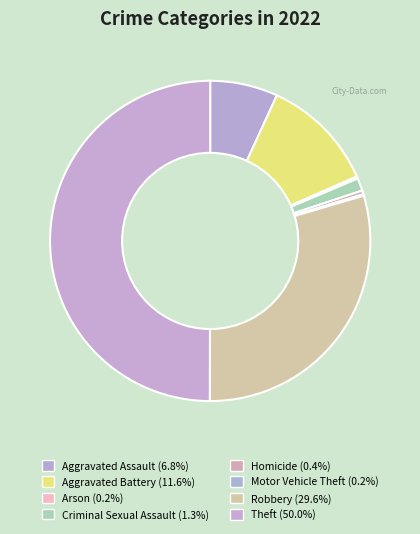

Between Theft and Homicide, which is larger?

Theft